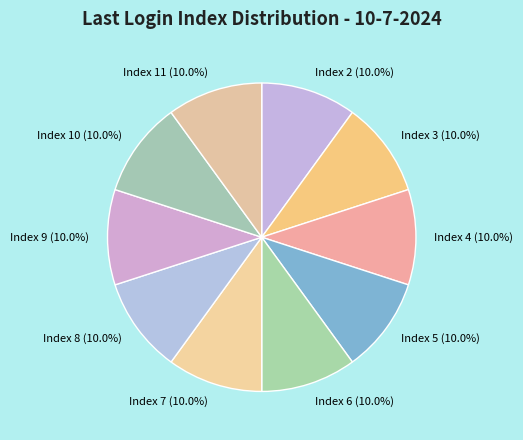

What percentage is NOT represented by Index 5?

90.0%